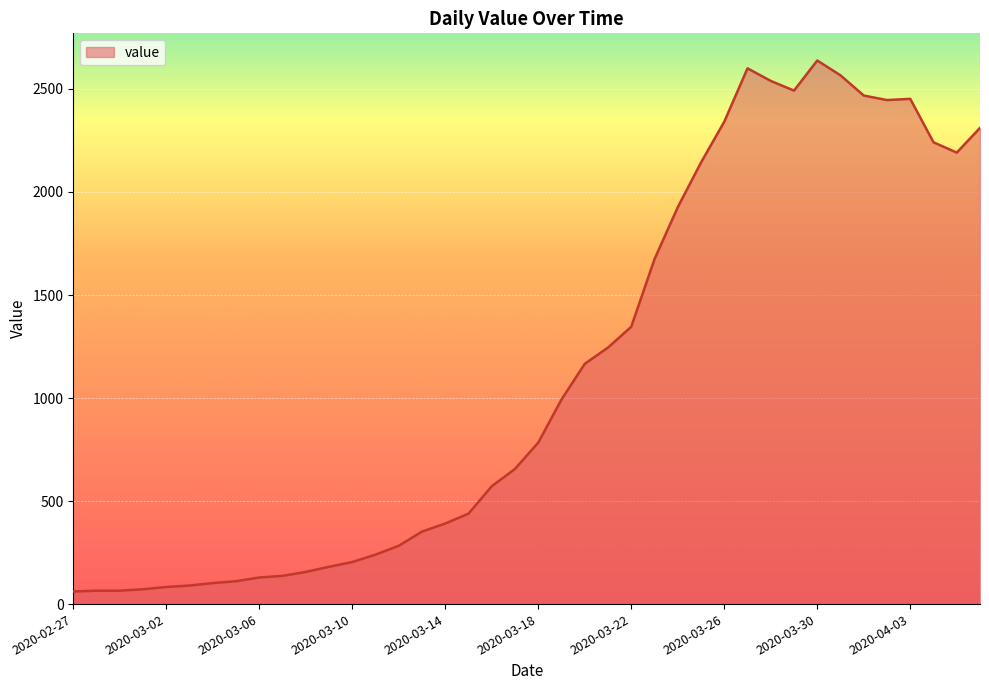

What is the minimum value shown in the chart?

61